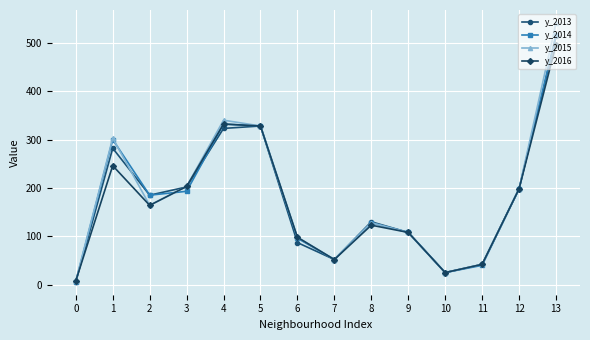

Where is y_2016 nearest to the value 252?

1